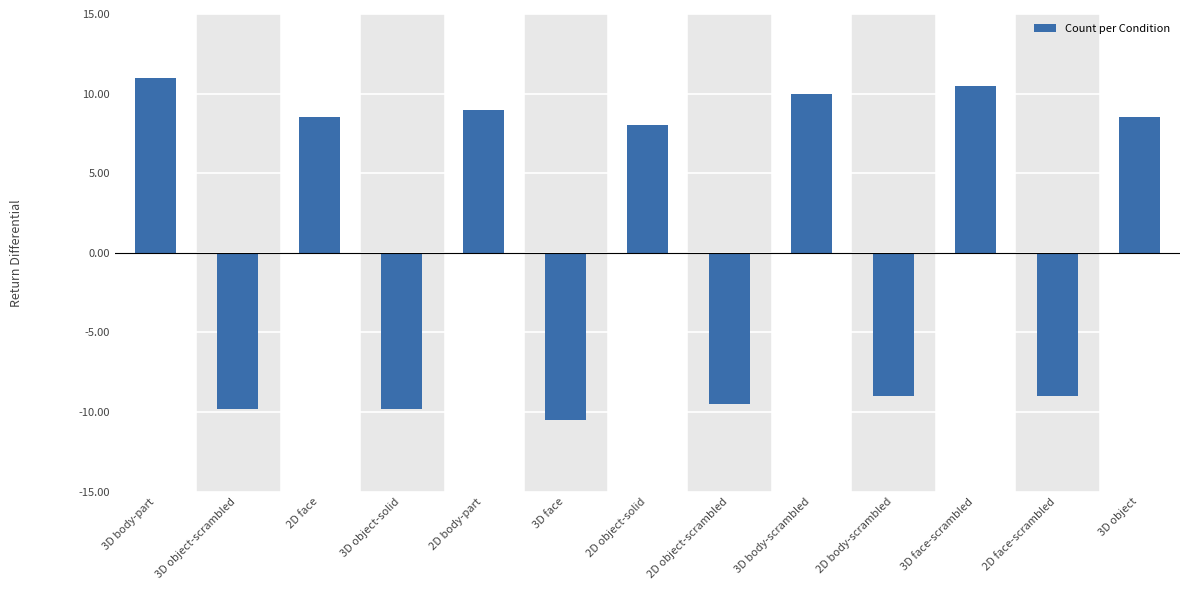

How many bars are there in total?

13